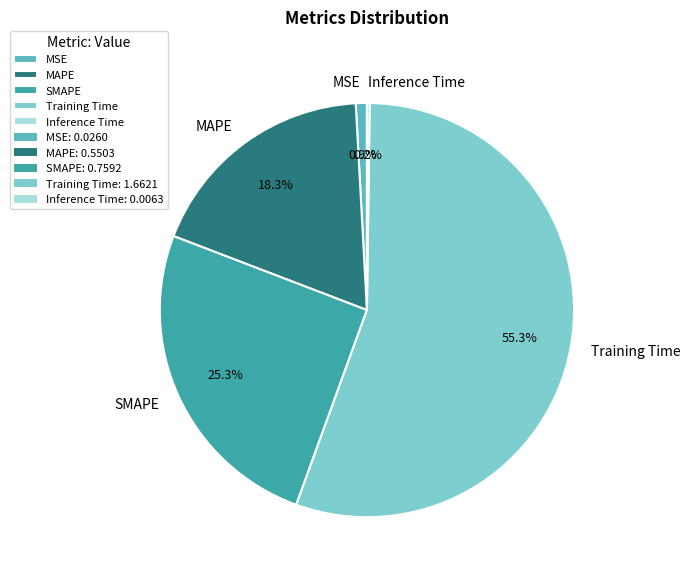

Which category has the biggest portion of the pie?

Training Time